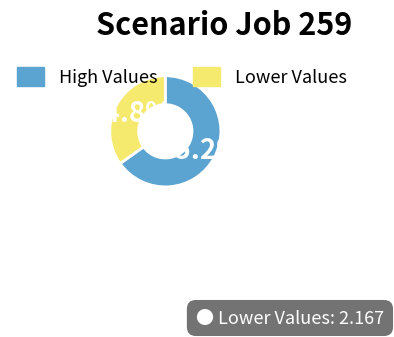

How many segments does this pie chart have?

2